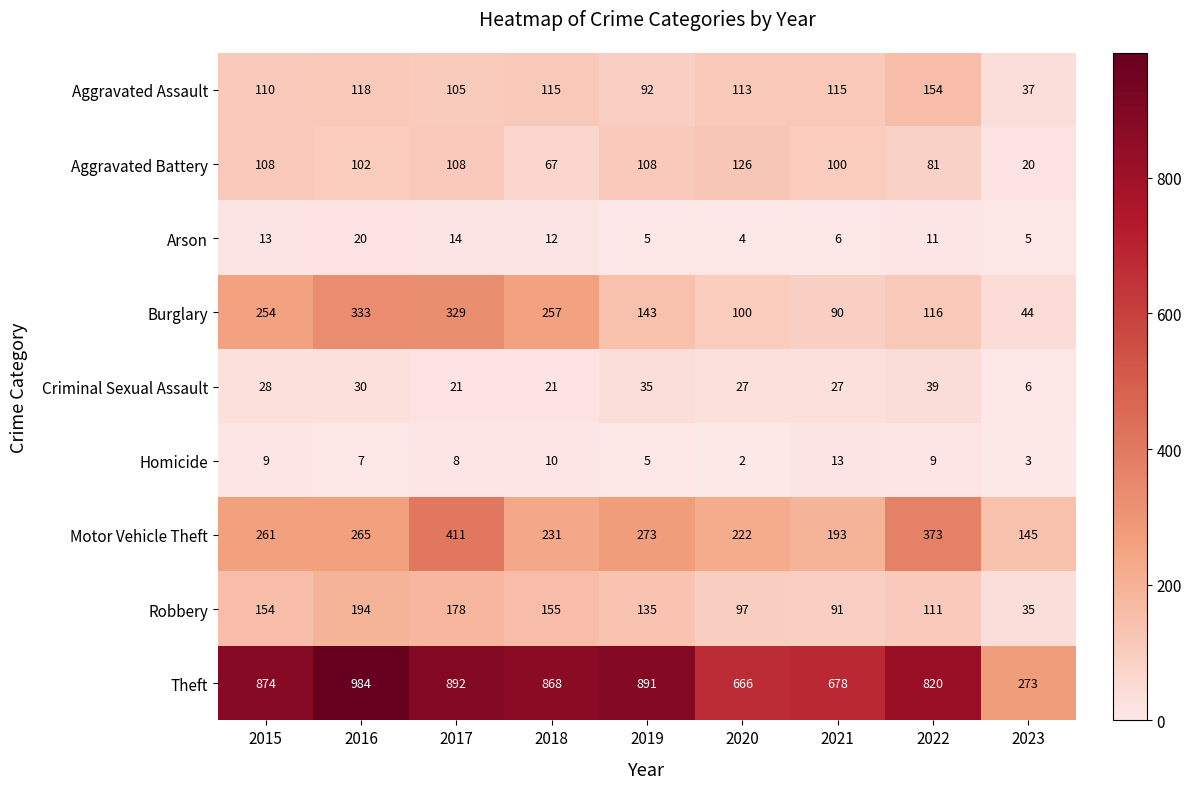

At which label is Burglary closest to 188?

2019